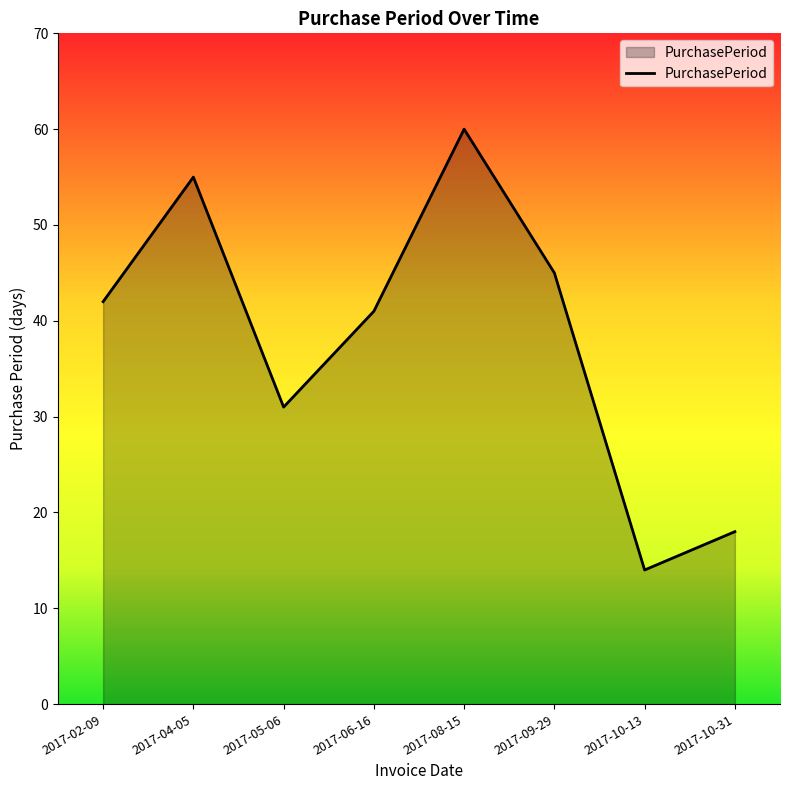

Read the value at 2017-06-16.

41